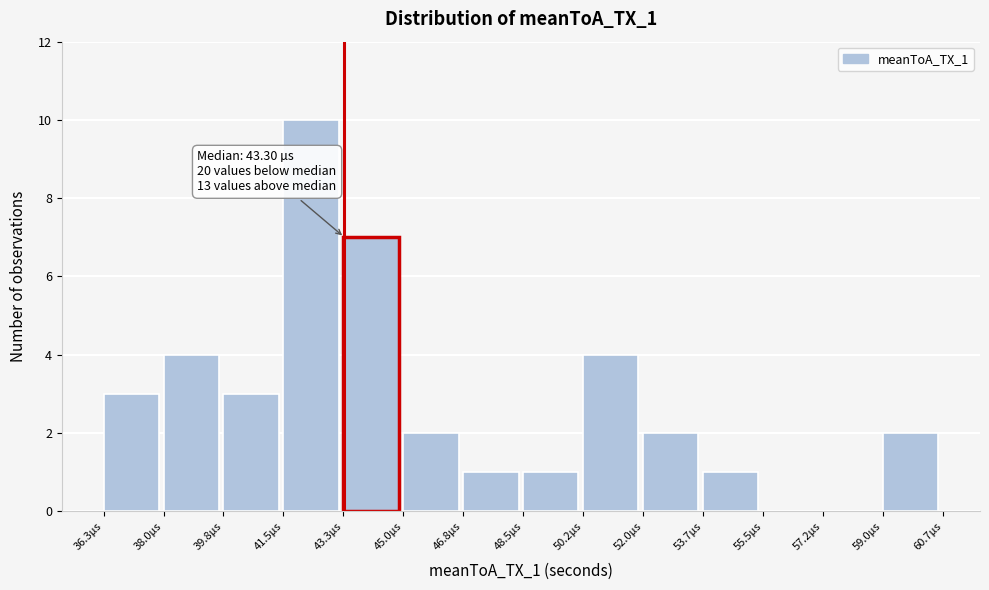

Which range on the x-axis has the tallest bar?

41.6 to 43.2